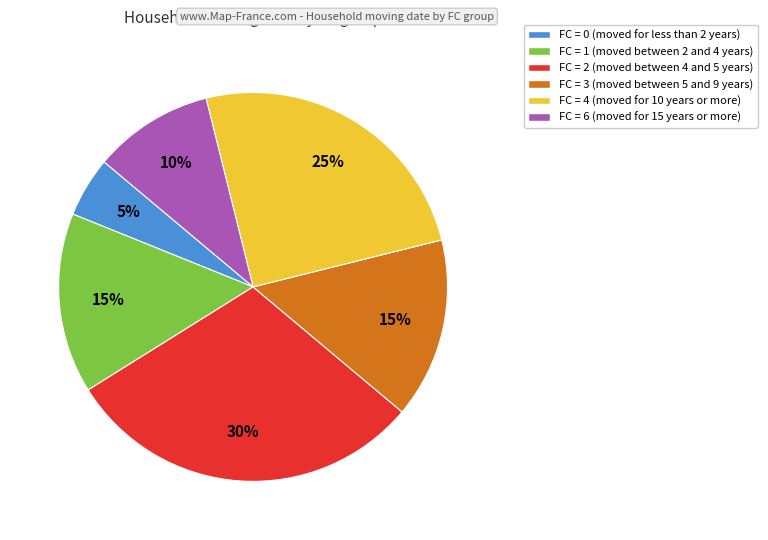

To the nearest percent, what is the difference between the largest and smallest slice percentages?

25%